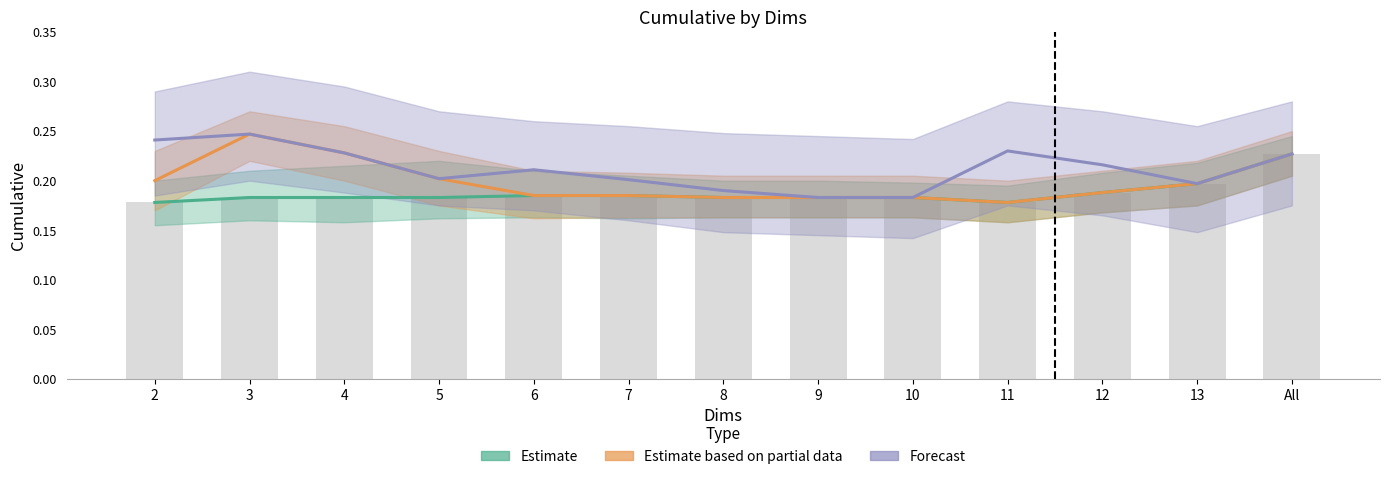

What is the label of the 4th bar from the right?

11